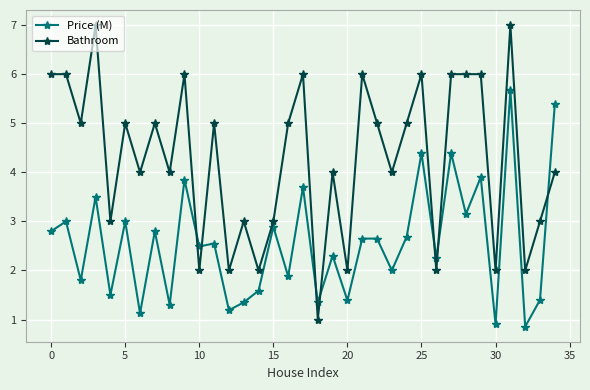

True or false: Price (M) and Bathroom intersect in this chart.

True